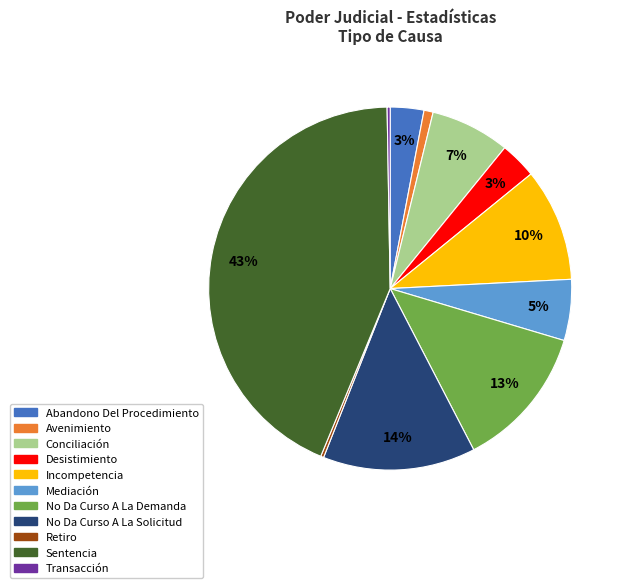

To the nearest percent, what percentage of the pie is Sentencia?

43%